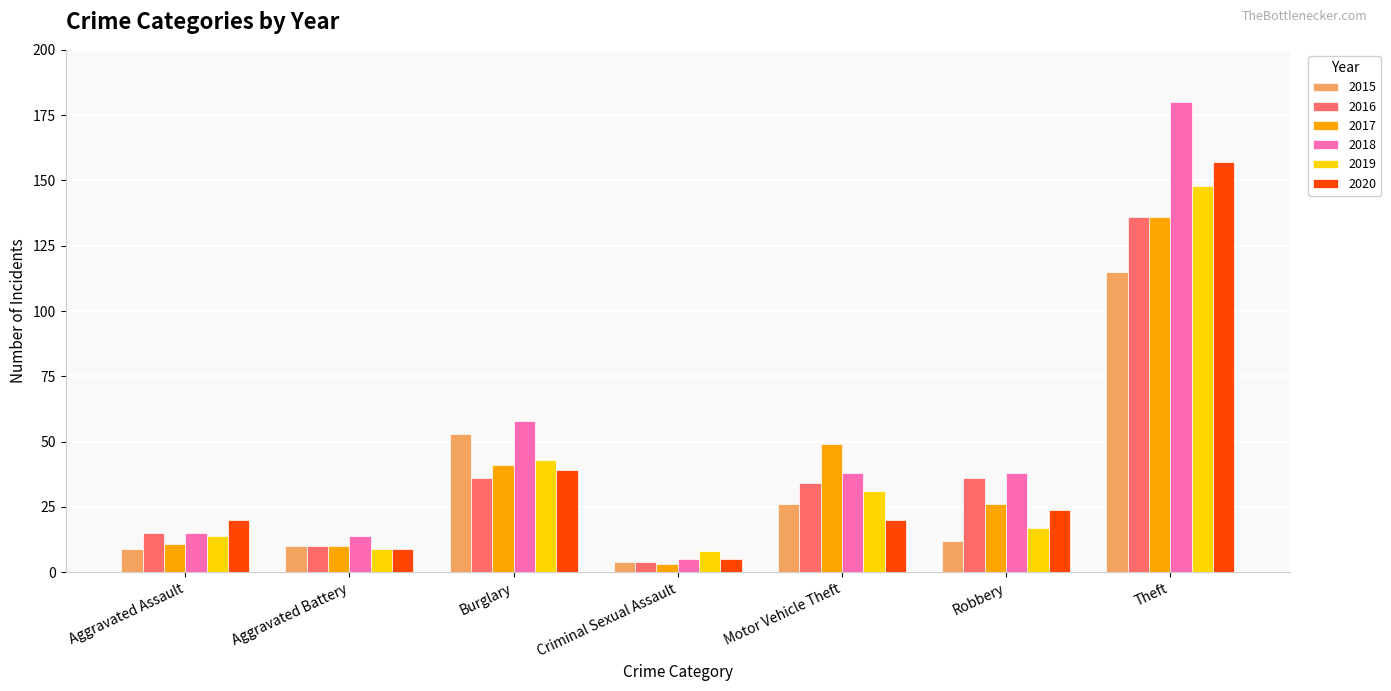

The value of 2018 at Aggravated Assault is 9. True or false?

False